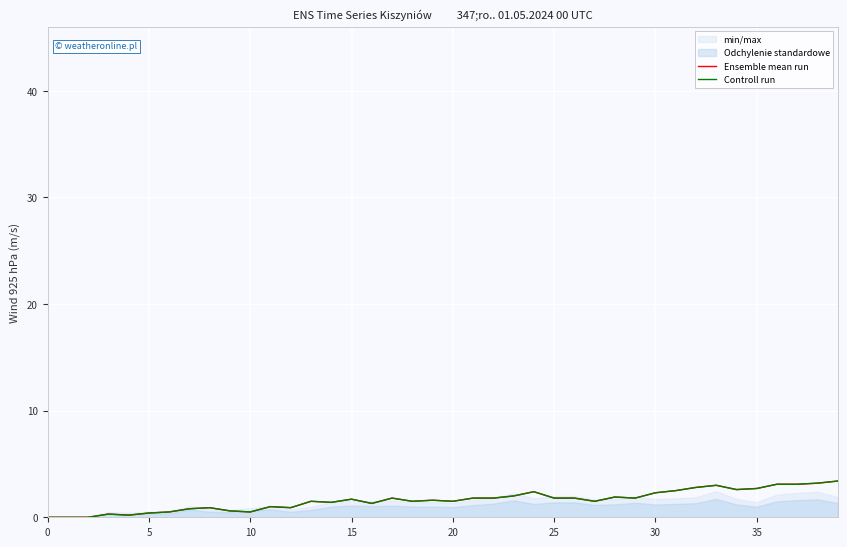

Is the value of Ensemble mean run at 17 greater than the value of Controll run at 39?

No